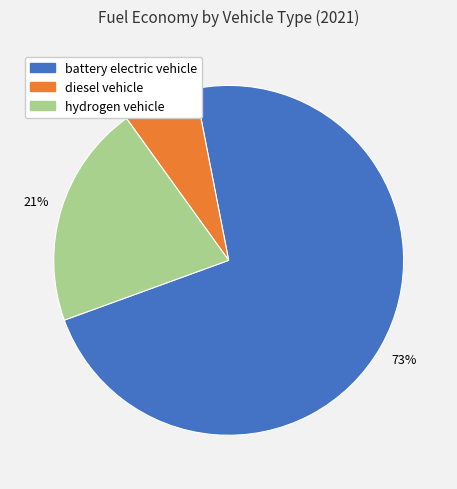

What percentage is the diesel vehicle slice, to the nearest percent?

7%